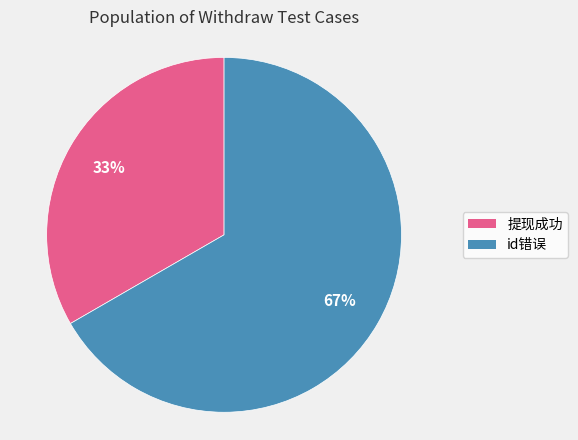

Do id错误 and 提现成功 together represent more than half of the pie?

Yes